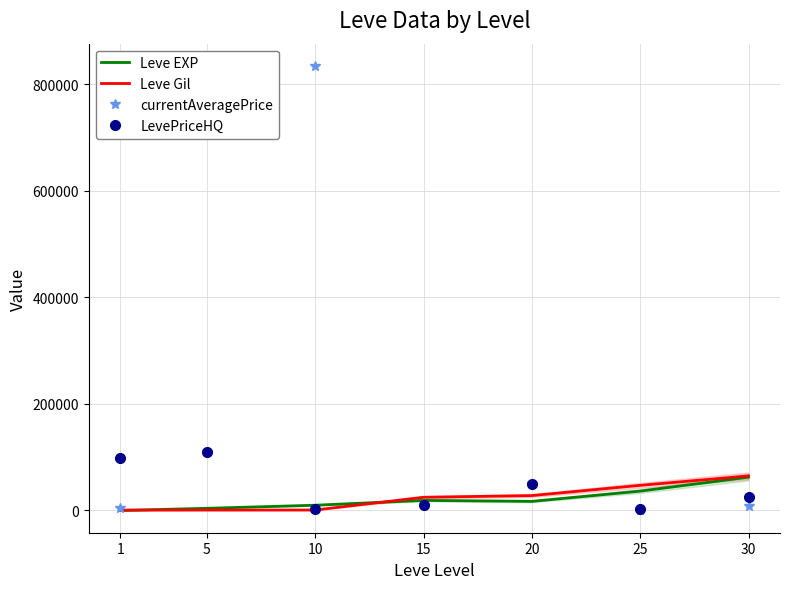

How many data points in Leve Gil are less than 24790?

3